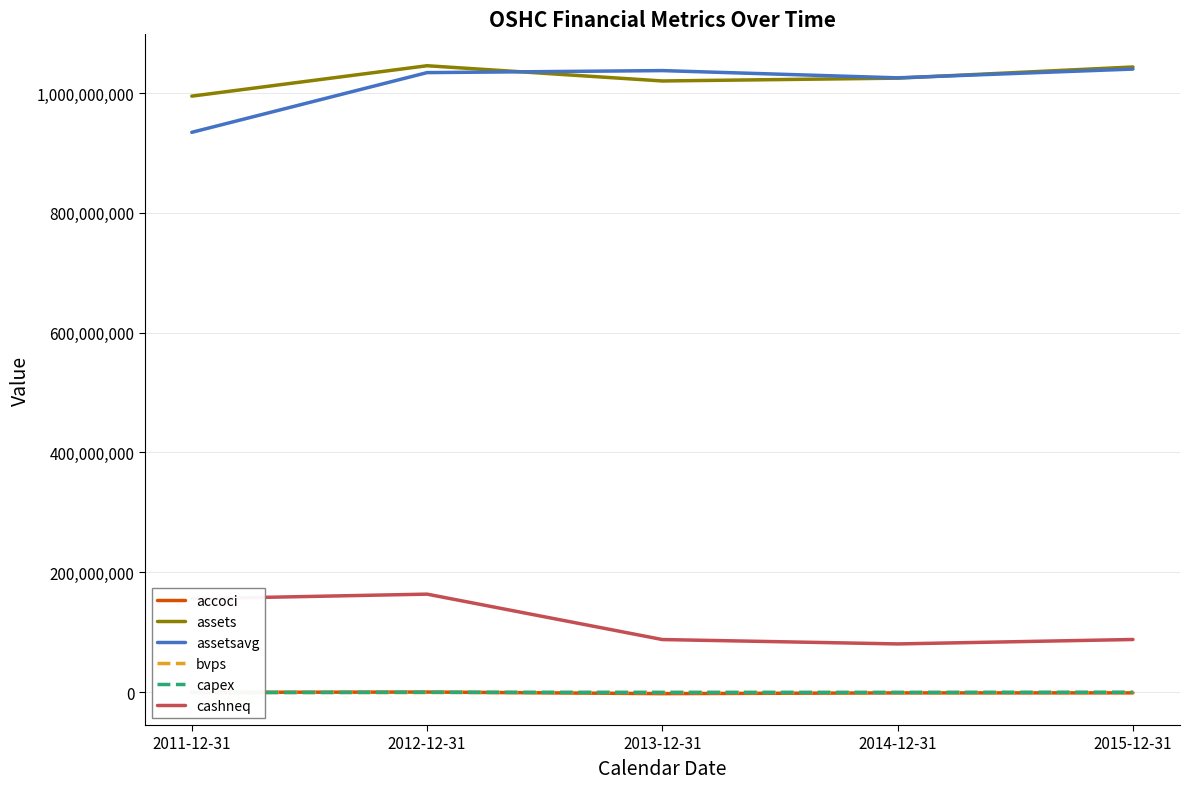

What is the label of the 4th point from the left?

2014-12-31